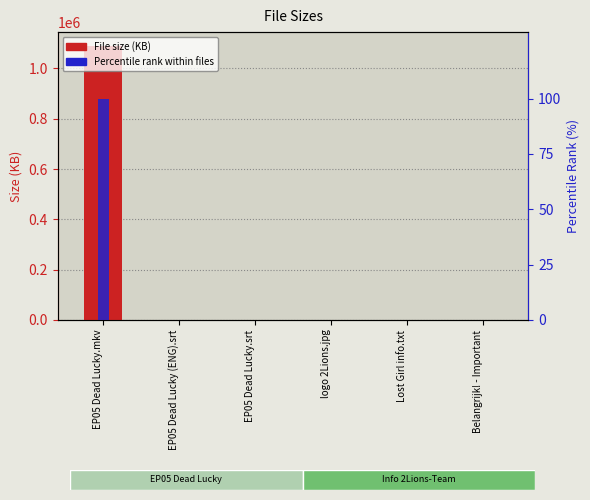

Where is File Size (KB) nearest to the value 545001?

logo 2Lions.jpg